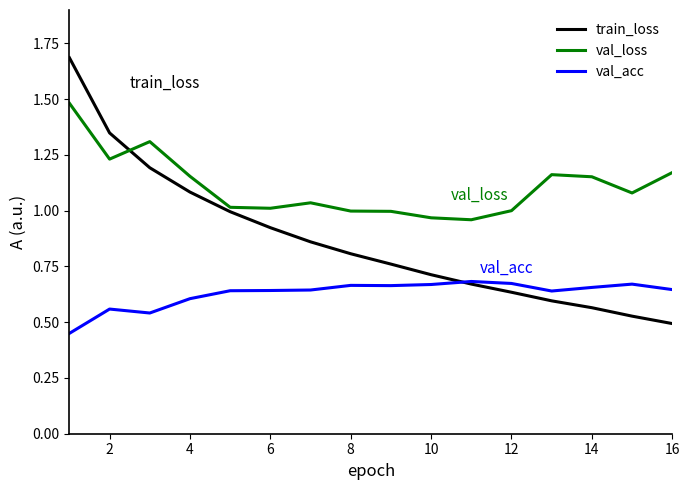

What is the highest value of the val_loss series?

1.5